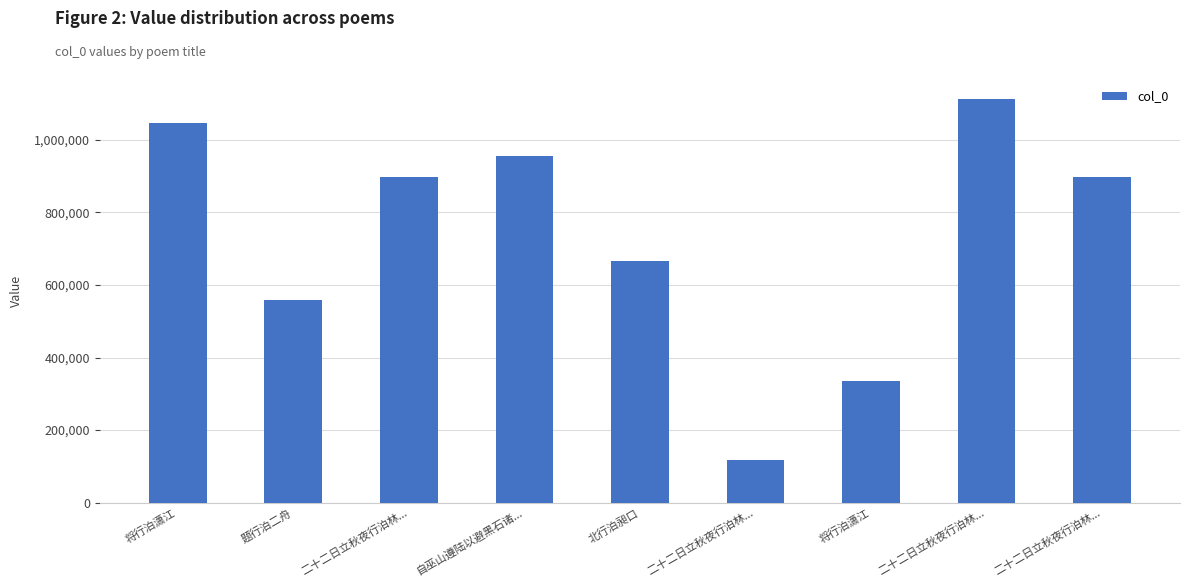

Reading left to right, extract all data points from this chart.

1047652	558645	896810	956998	665000	116658	335491	1112570	896811